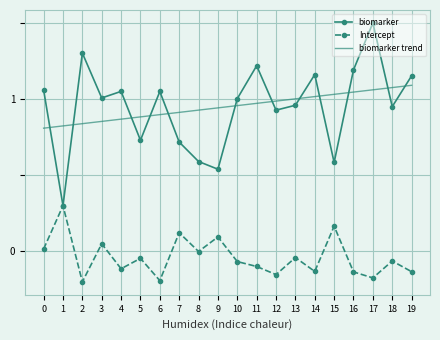

What value does the biomarker series have at 8?

0.6